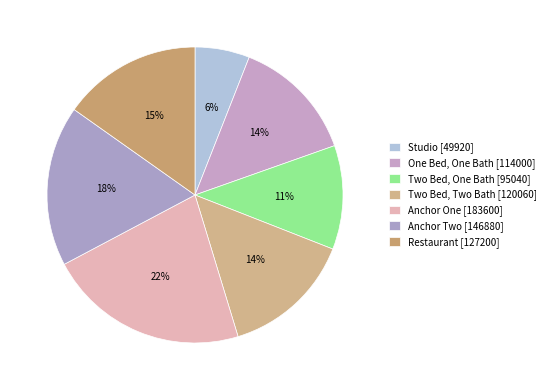

Is Restaurant the majority of the pie?

No